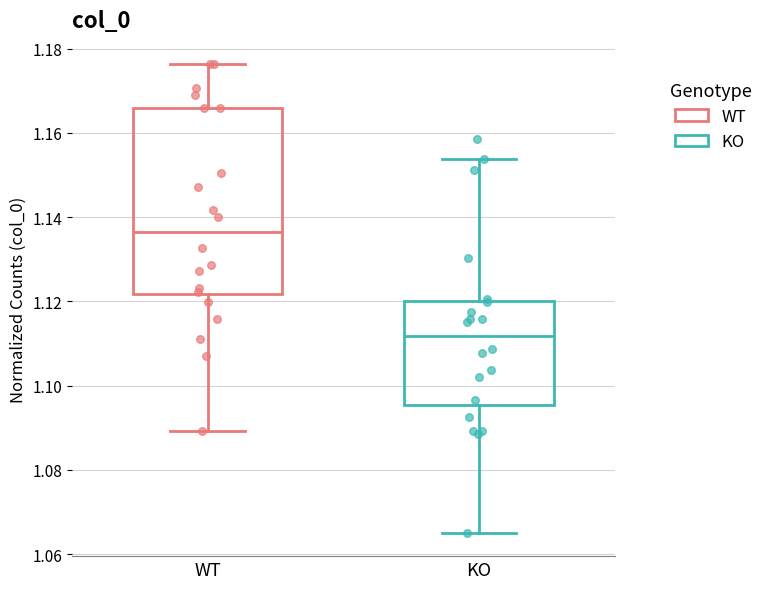

Reading left to right, transcribe this box plot: for each box, give where its median line is, the range the box spans, and where its two whiskers end, as read against the y-axis. The values are not printed on the chart, so give them approximately, as read against the axis.

WT: median 1.136, box 1.122 to 1.166, whiskers 1.090 to 1.176
KO: median 1.112, box 1.096 to 1.120, whiskers 1.066 to 1.154